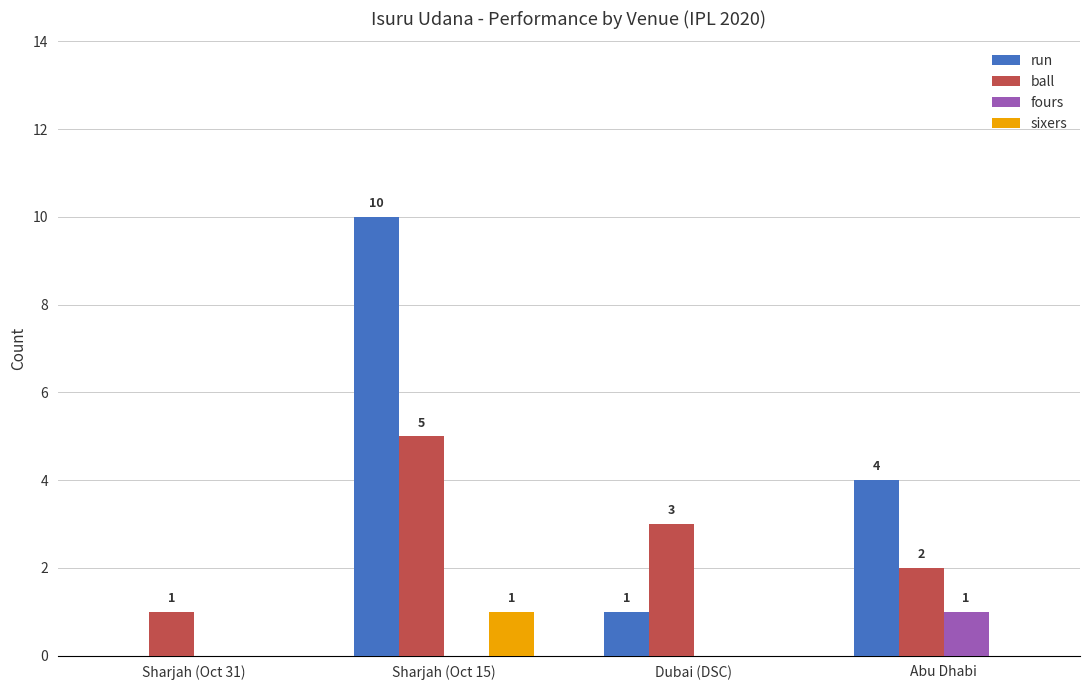

What are all the series names shown in the legend?

run, ball, fours, sixers